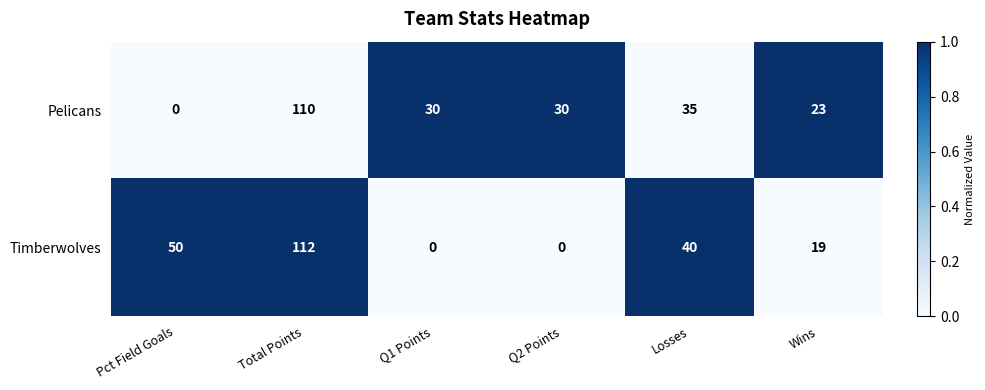

What is the difference between the highest and lowest values at Q2 Points?

30